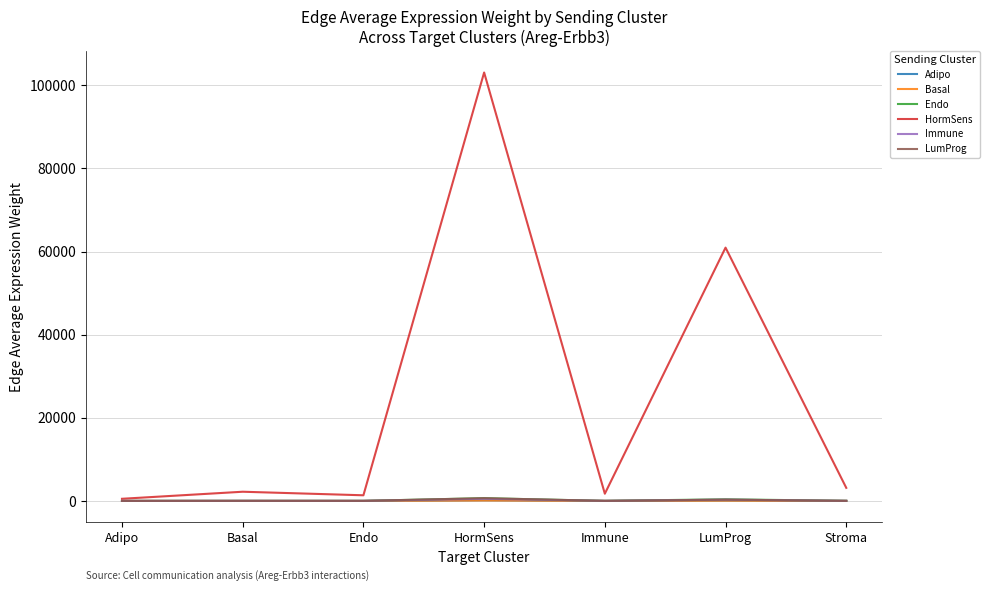

Between Basal and LumProg, which series saw the biggest shift?

HormSens